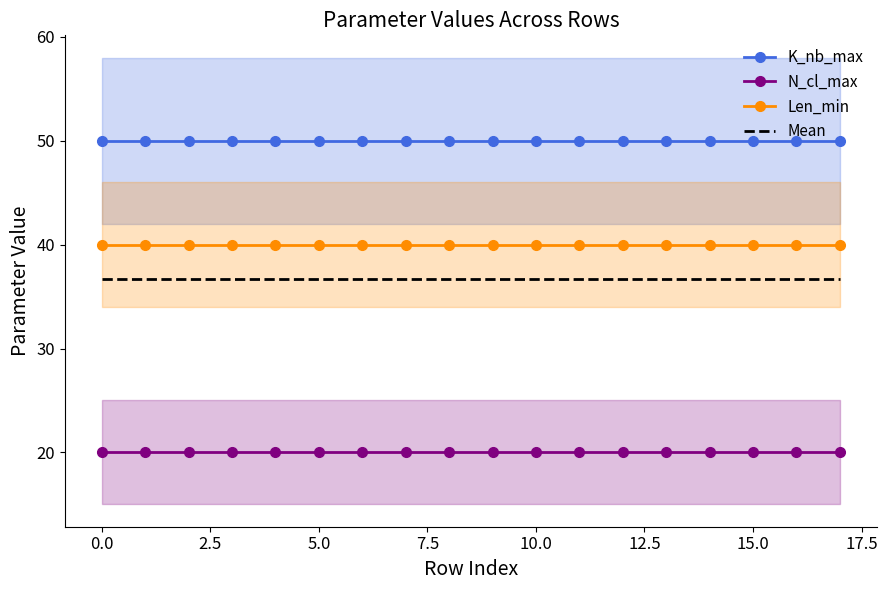

True or false: Len_min has a value of 17.1 at 16.

False